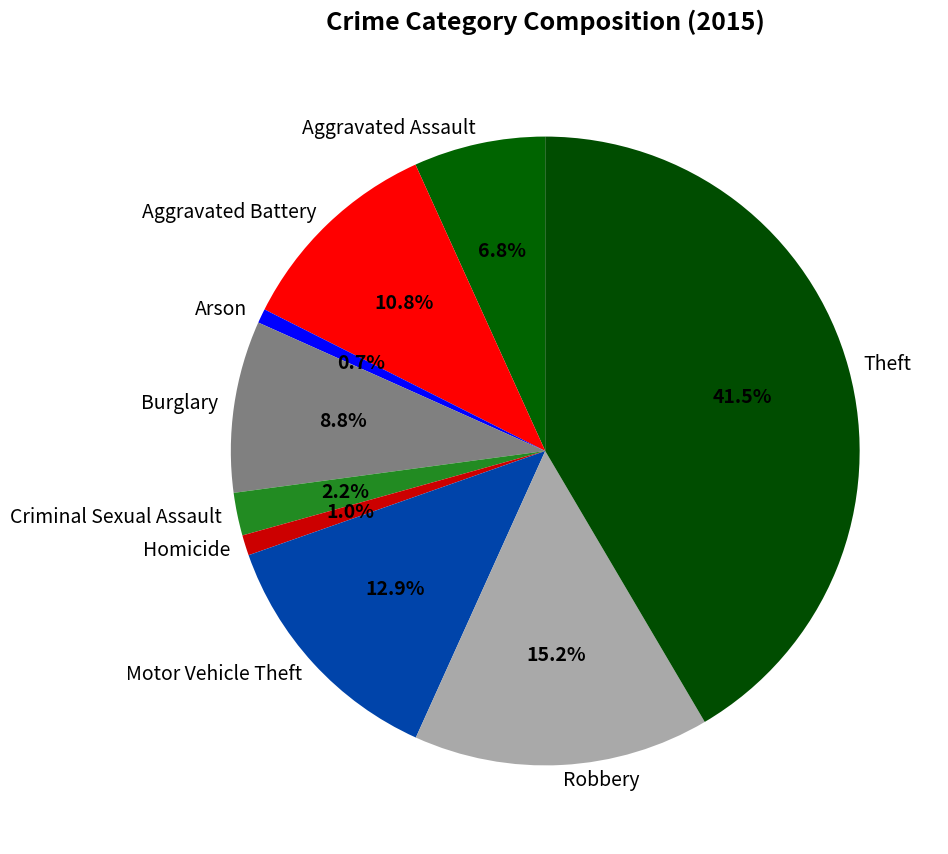

Does Motor Vehicle Theft account for over 50% of the chart?

No